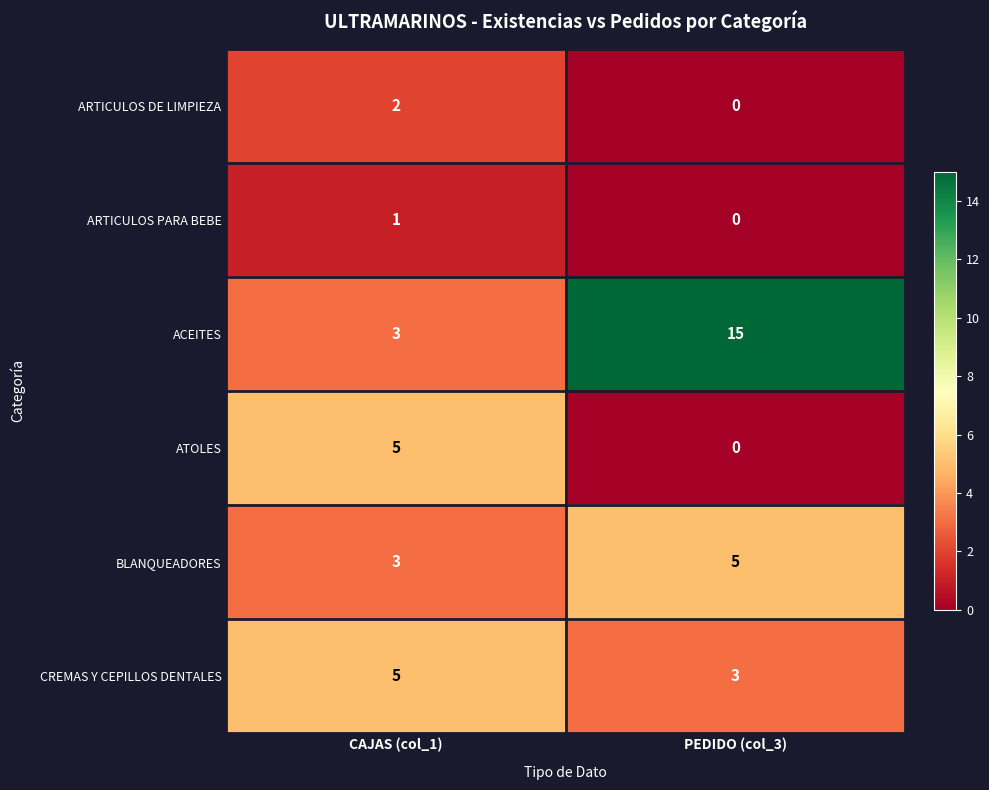

Which series has the largest total across all categories?

ACEITES